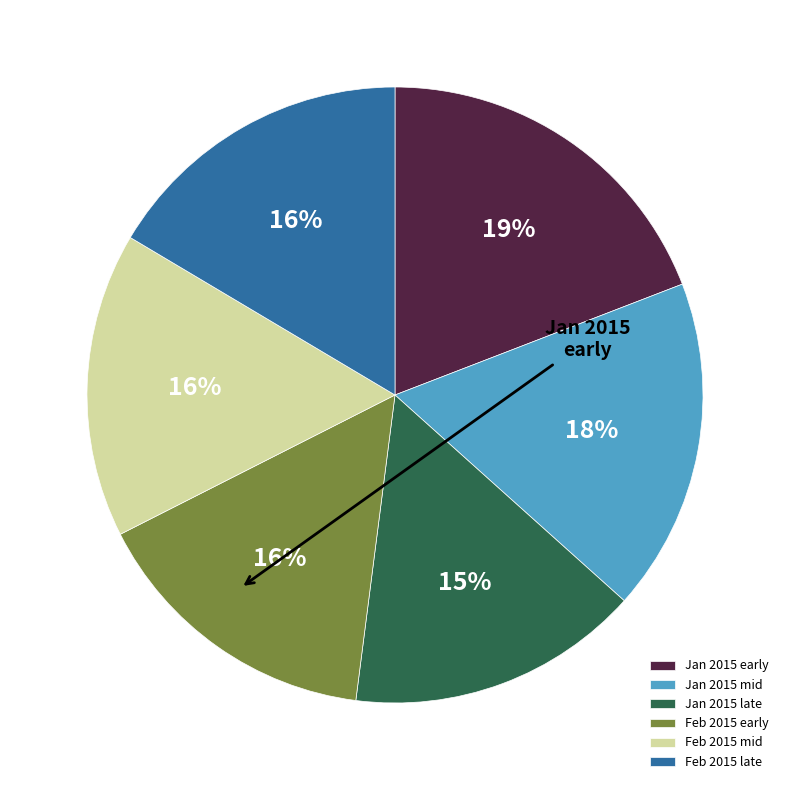

Does any single category account for the majority?

No